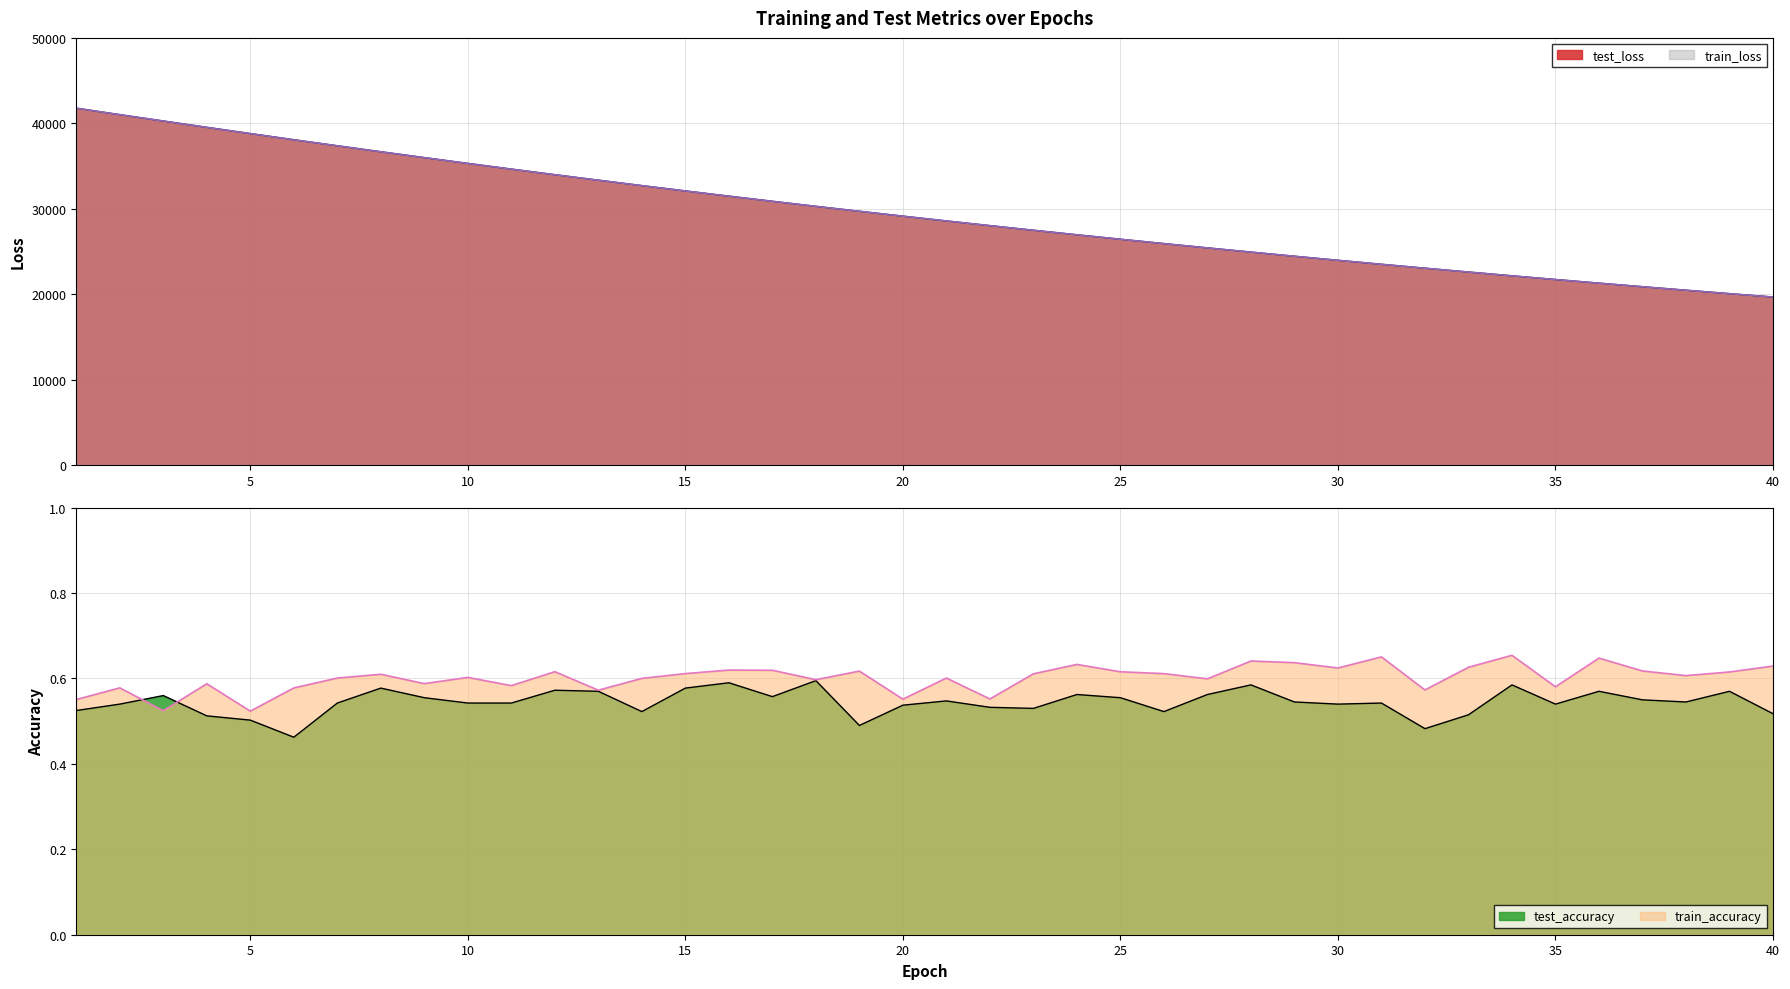

True or false: test_accuracy and train_loss cross at least once.

False